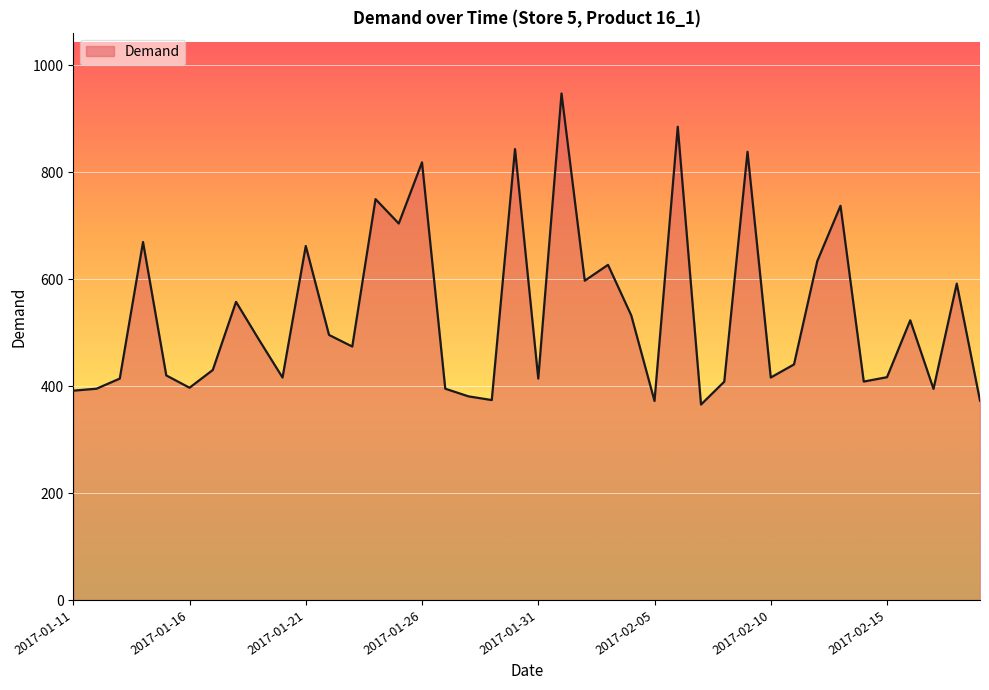

What is the difference between the maximum and minimum values?

581.8